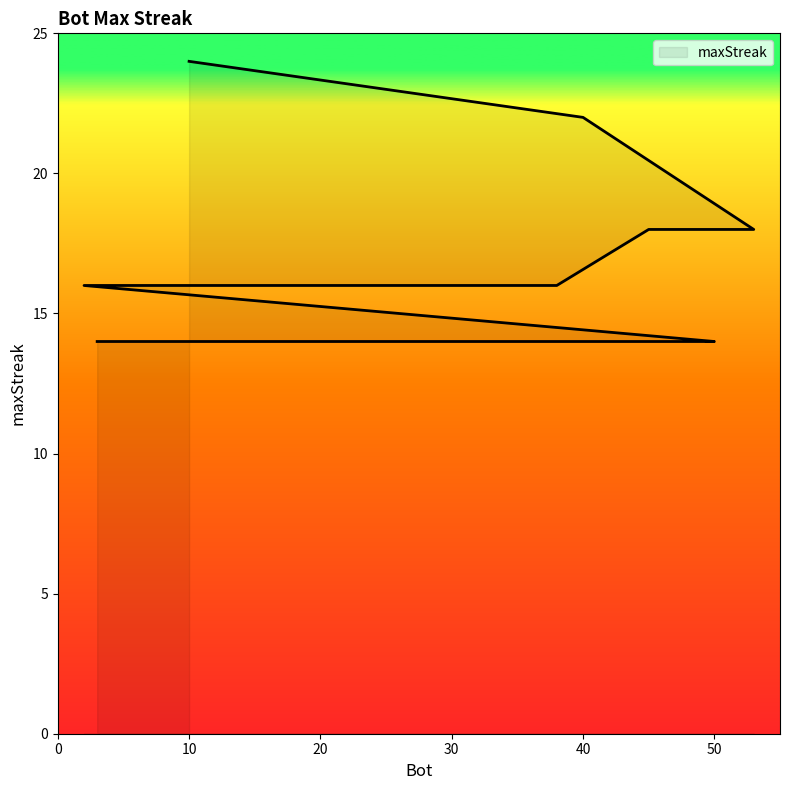

What is the change in value from 10 to 40?

-2